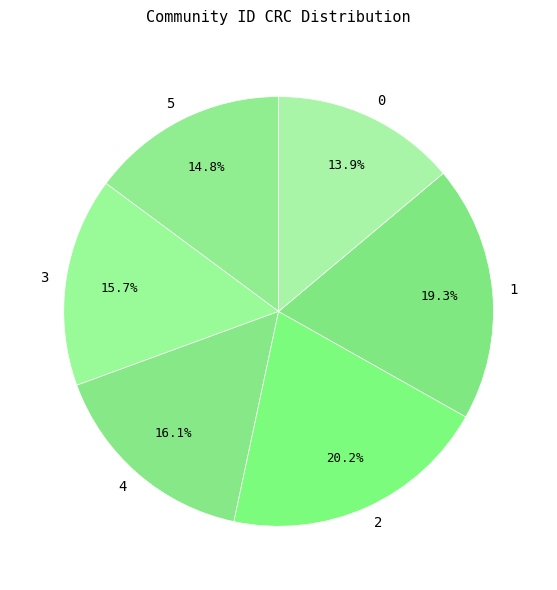

How many segments does this pie chart have?

6